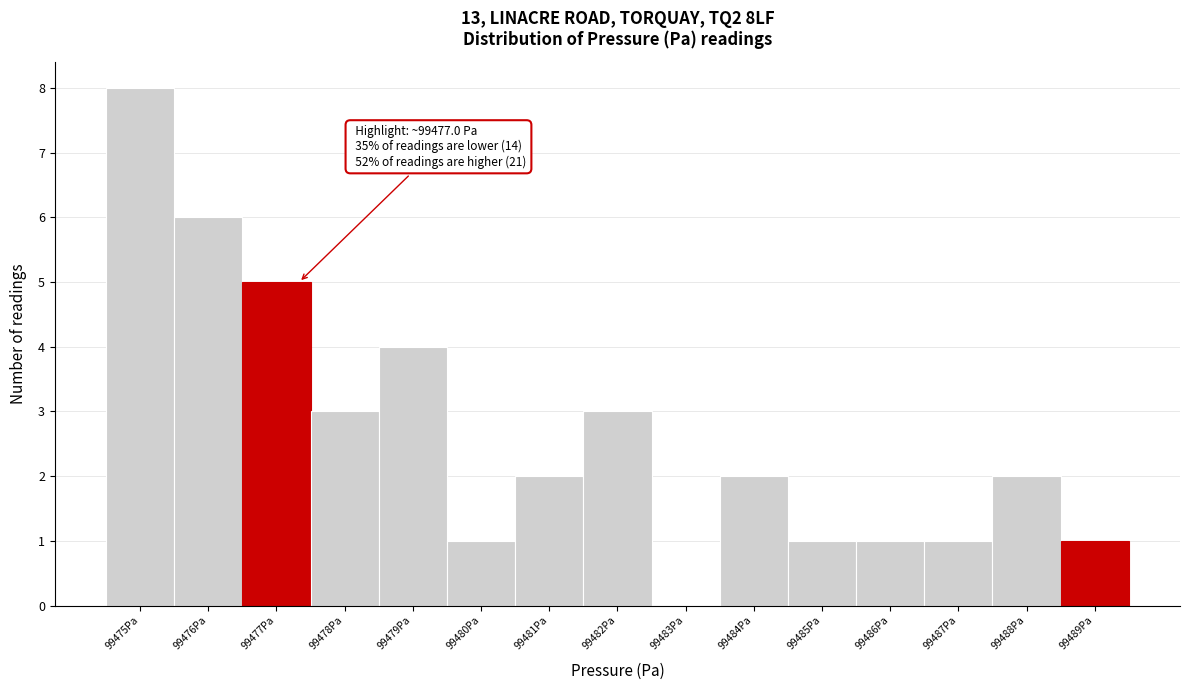

Reading left to right, list all the values displayed in this chart.

99475Pa=8	99476Pa=6	99477Pa=5	99478Pa=3	99479Pa=4	99480Pa=1	99481Pa=2	99482Pa=3	99483Pa=0	99484Pa=2	99485Pa=1	99486Pa=1	99487Pa=1	99488Pa=2	99489Pa=1